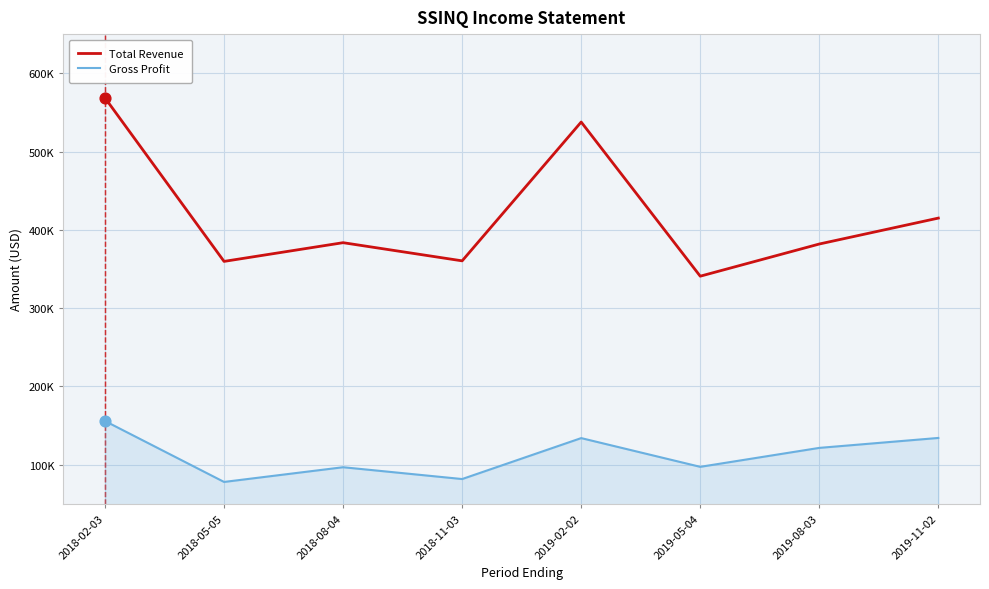

What are all the series names shown in the legend?

Total Revenue, Gross Profit